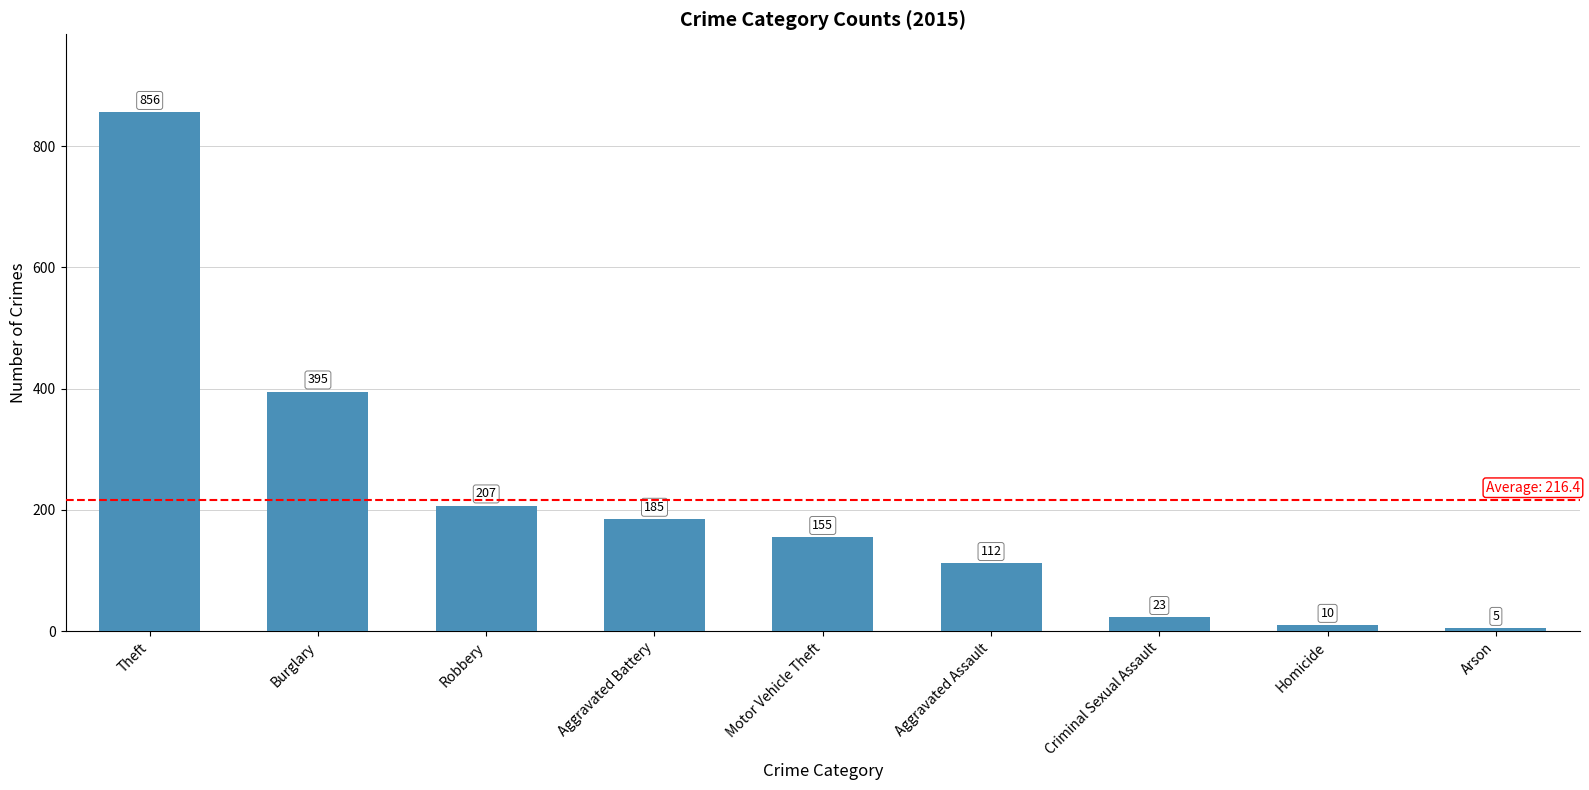

Where is the data nearest to the value 430?

Burglary